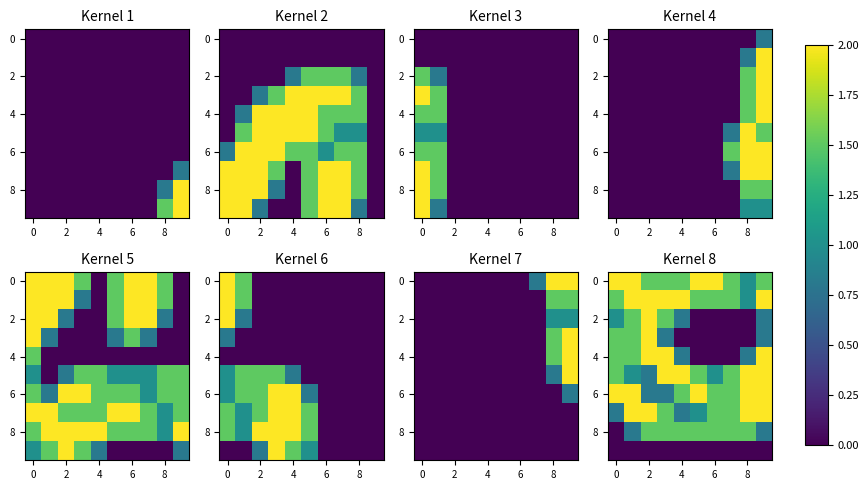

At how many categories does at least one series exceed 1?

10